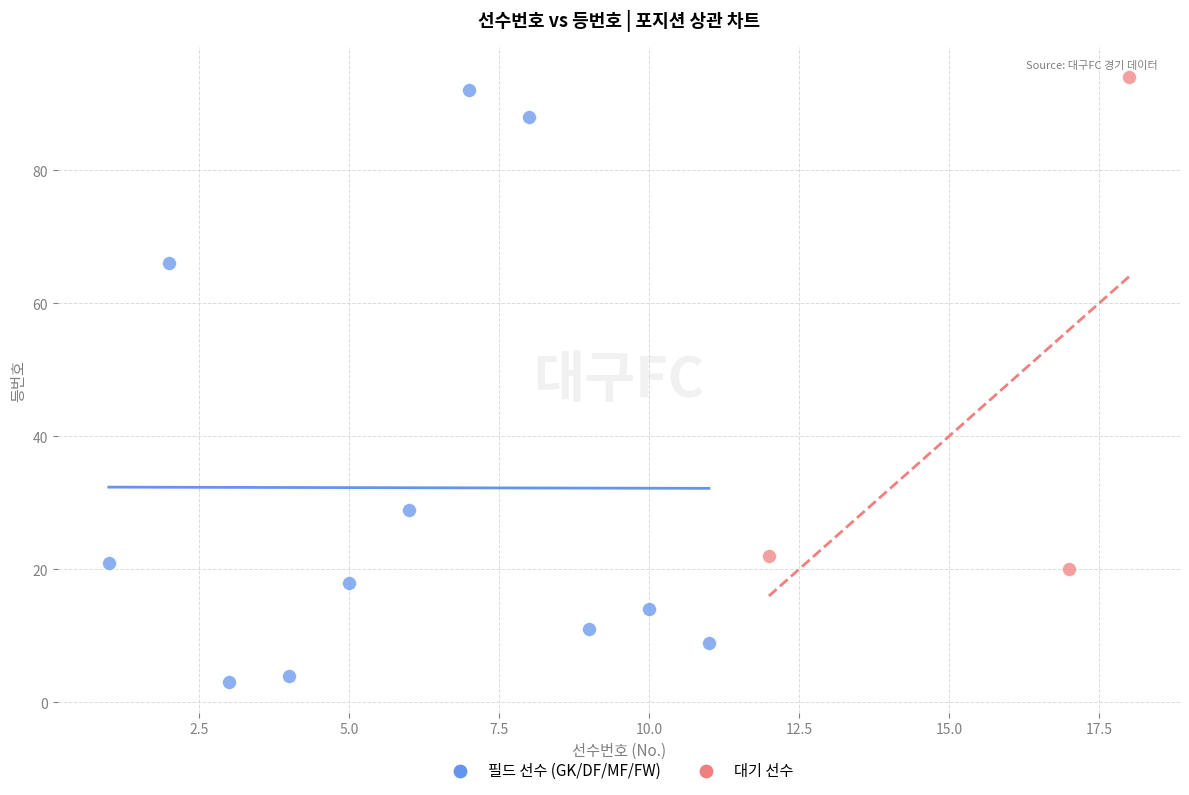

What are all the series names shown in the legend?

필드 선수 (GK/DF/MF/FW), 대기 선수